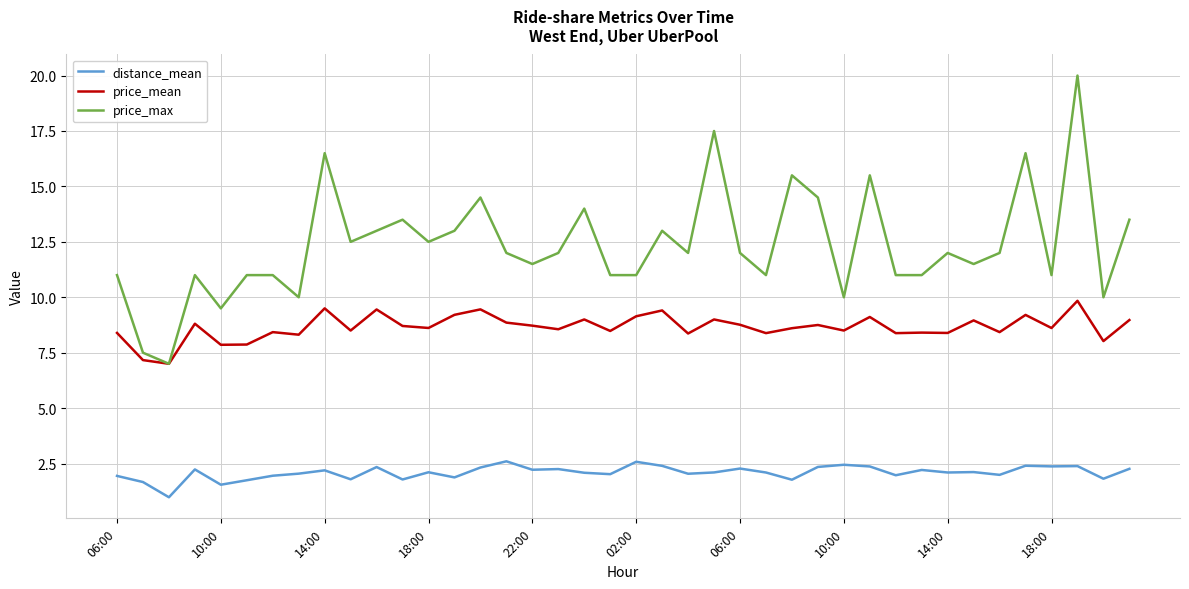

Which series has the widest spread of values?

price_max